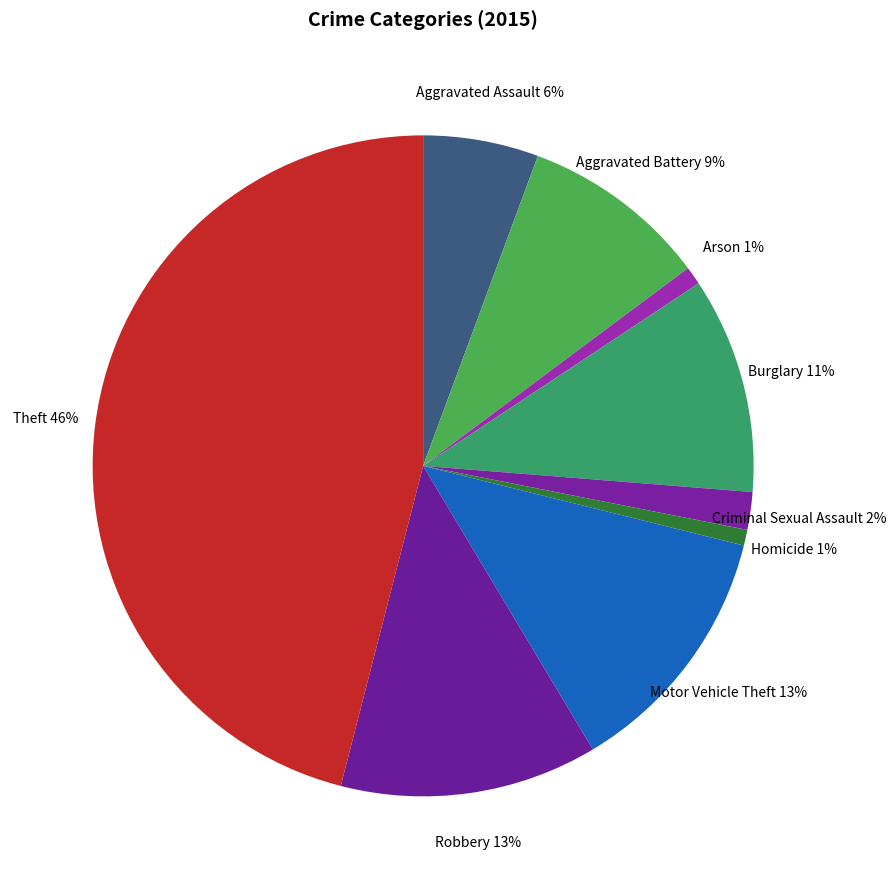

Is it true that Burglary is 1% of the pie?

False